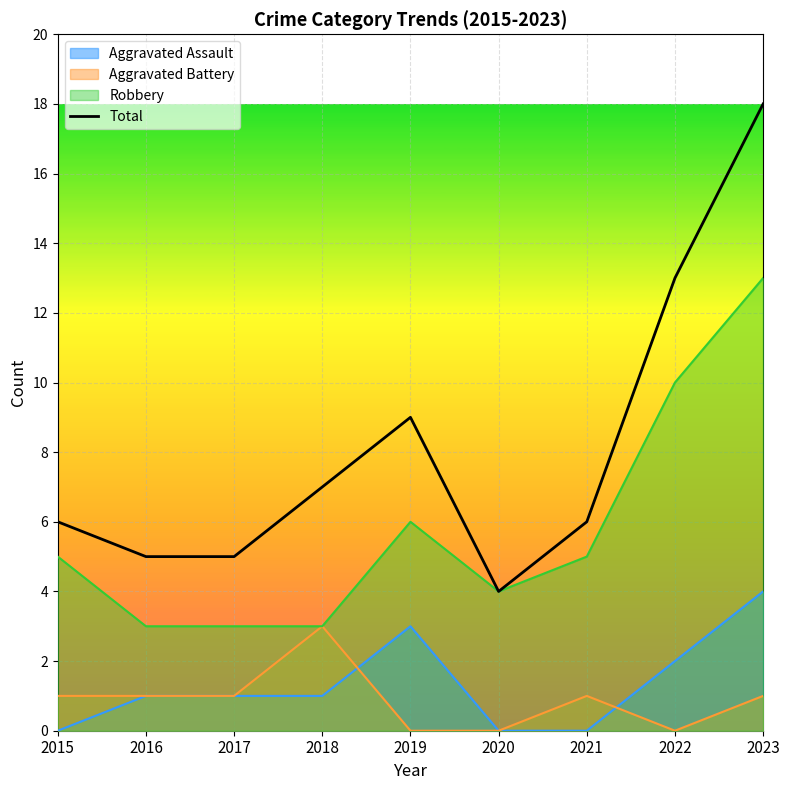

The value at 2020 is 4. True or false?

True